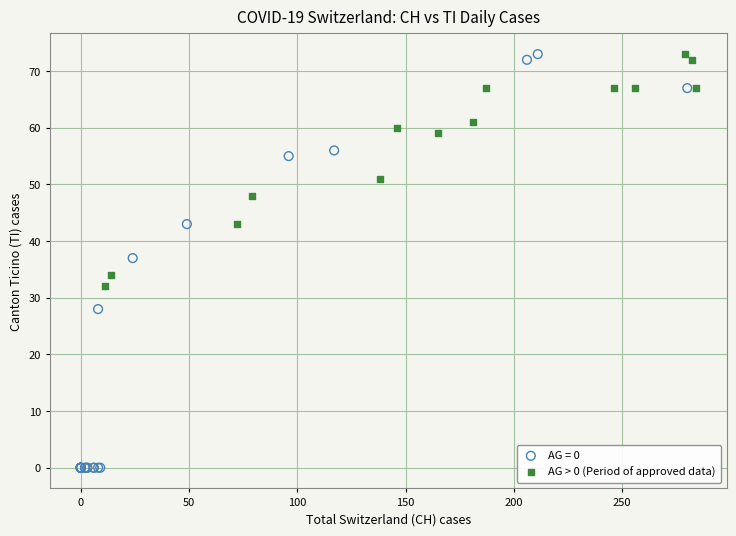

Which series has the widest spread of Y values?

AG = 0